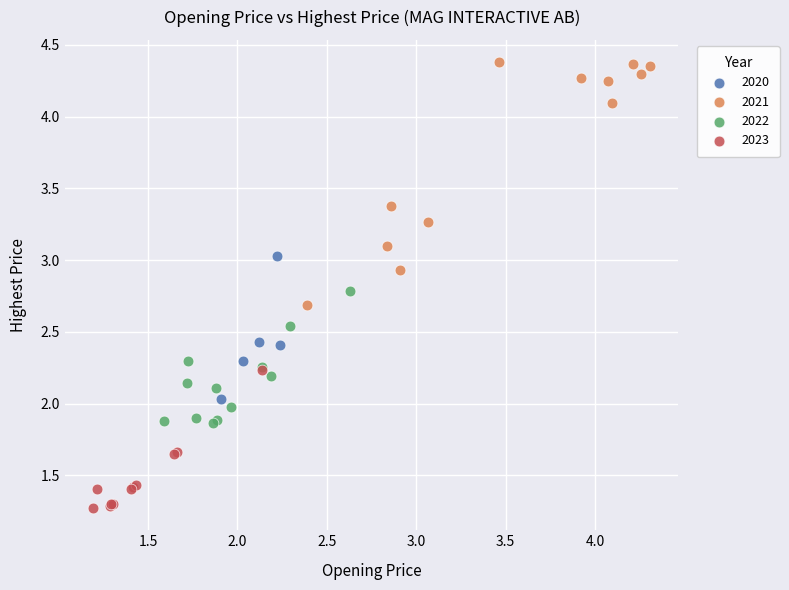

Which series reaches the maximum Y coordinate?

2021